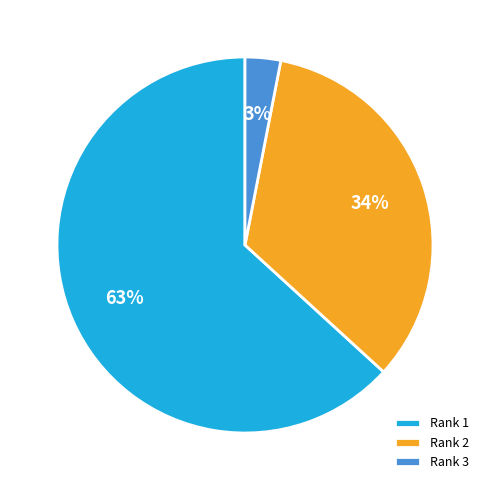

The Rank 2 slice represents 34% of the pie. True or false?

True